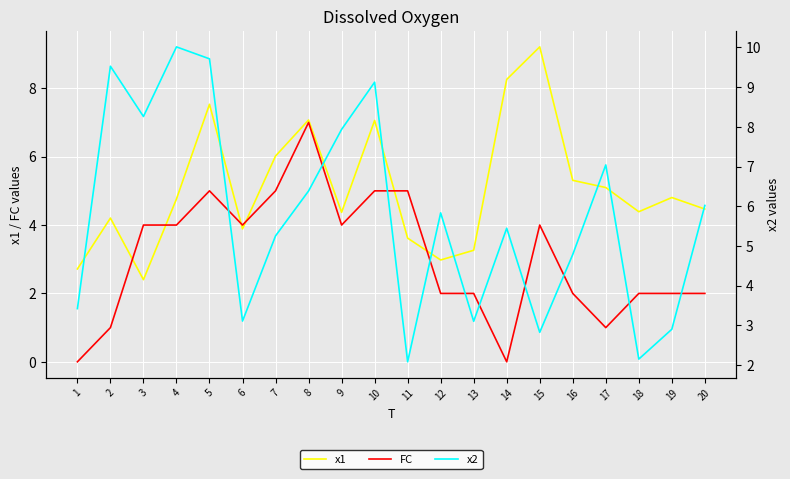

Is this an area chart (filled region under the line)?

No